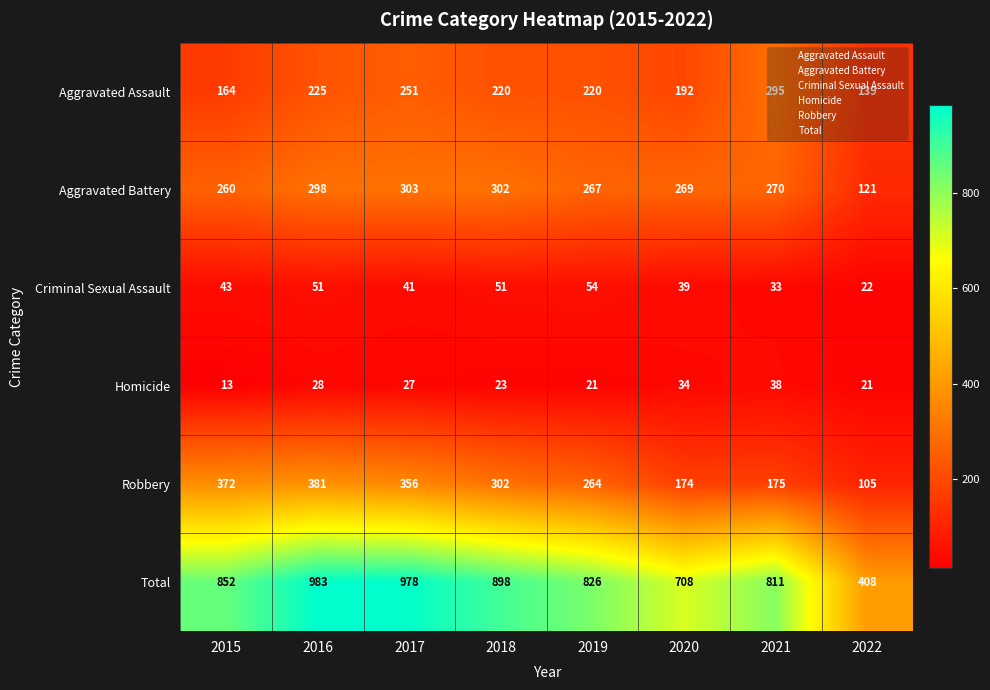

What is the average value of the Aggravated Battery series?

261